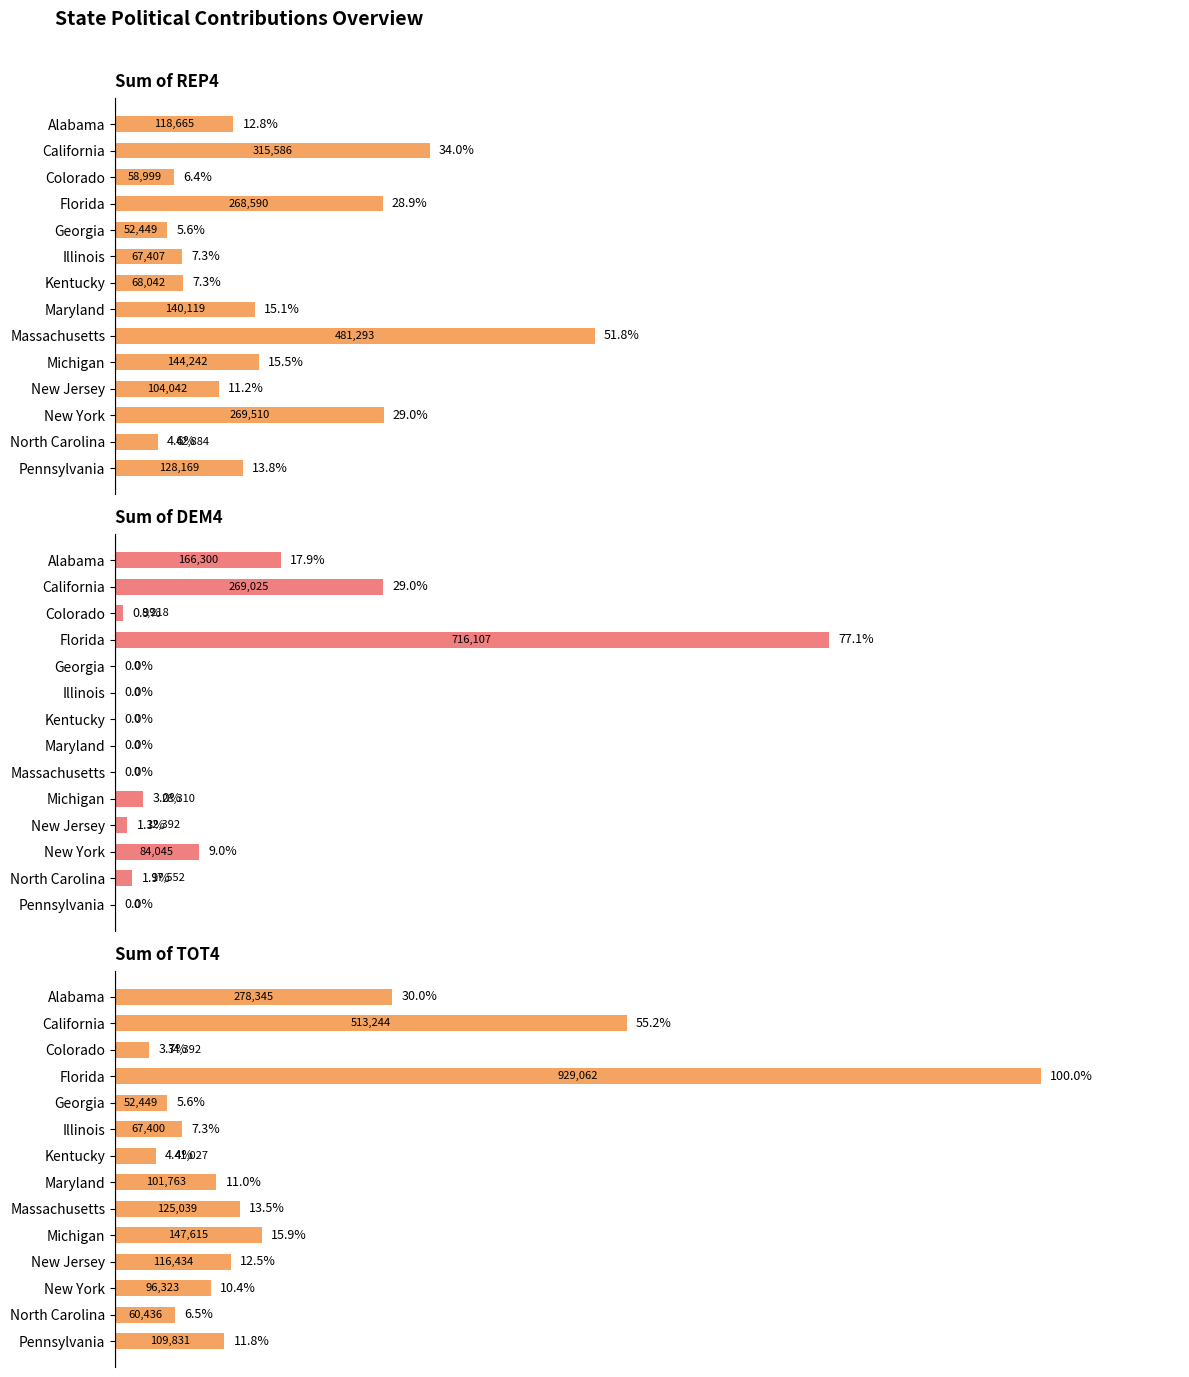

Does the chart contain any negative values?

No